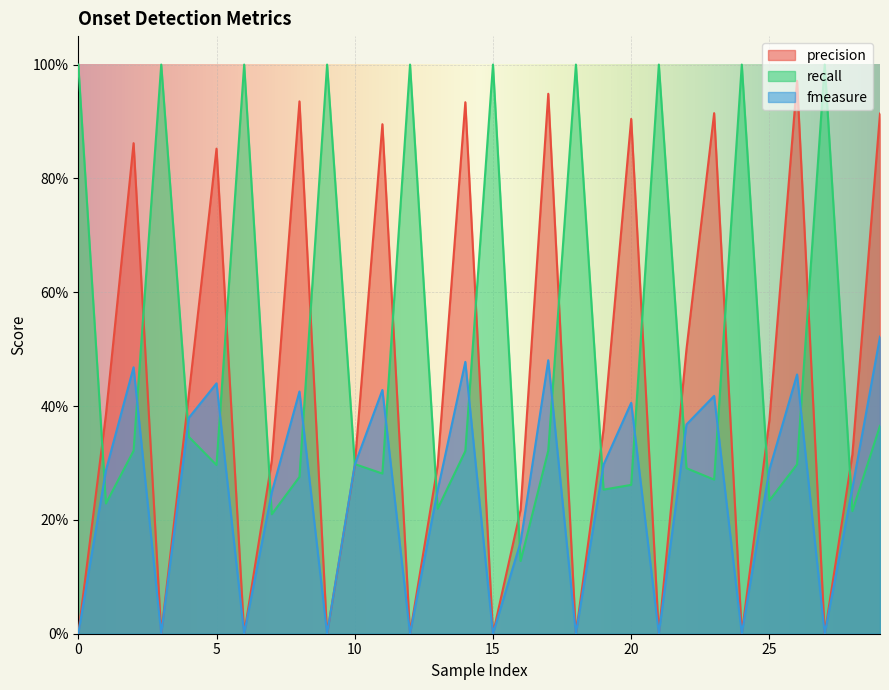

After their last crossing, which series has the higher values: fmeasure or precision?

precision